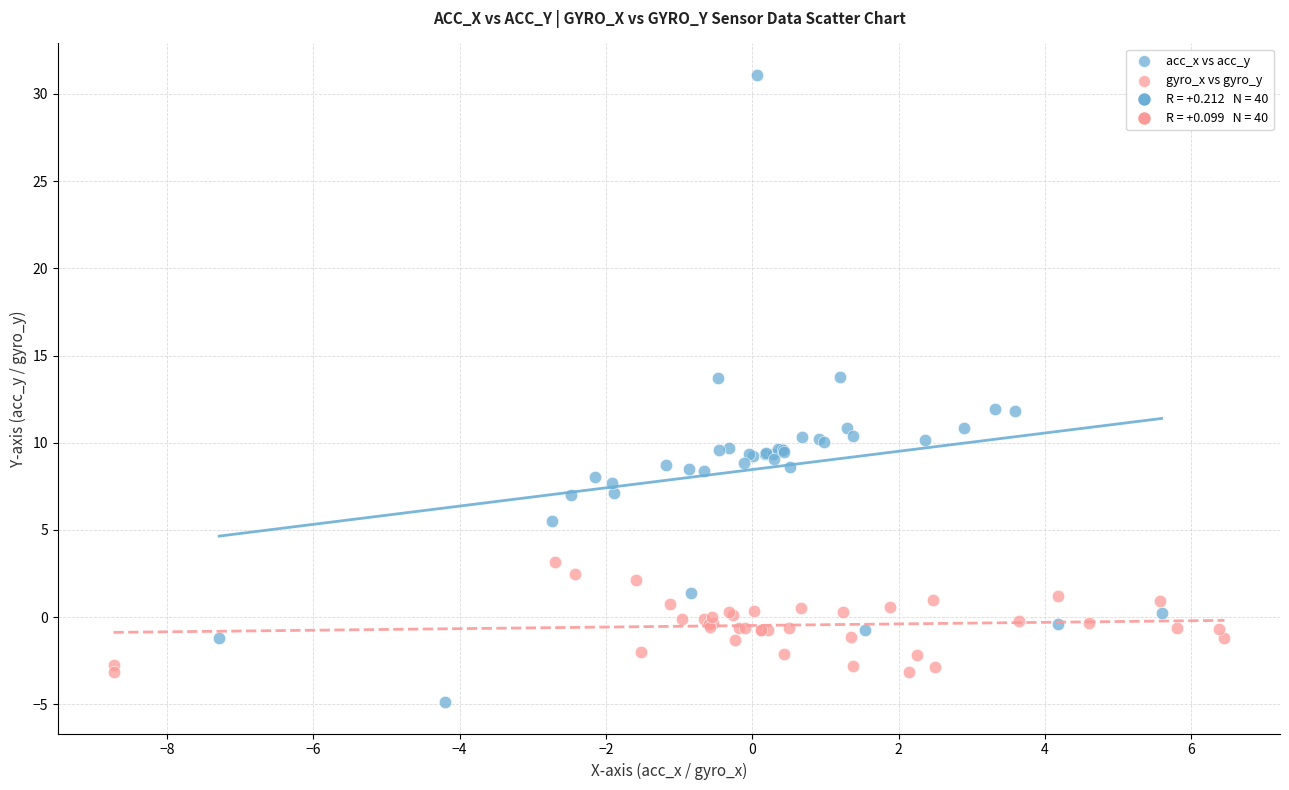

Which series has the widest spread of Y values?

acc_x vs acc_y